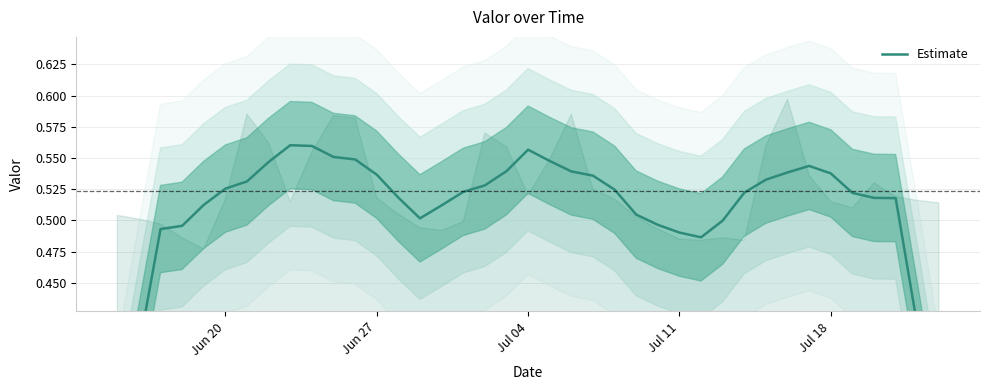

How many values are between 0 and 1?

39